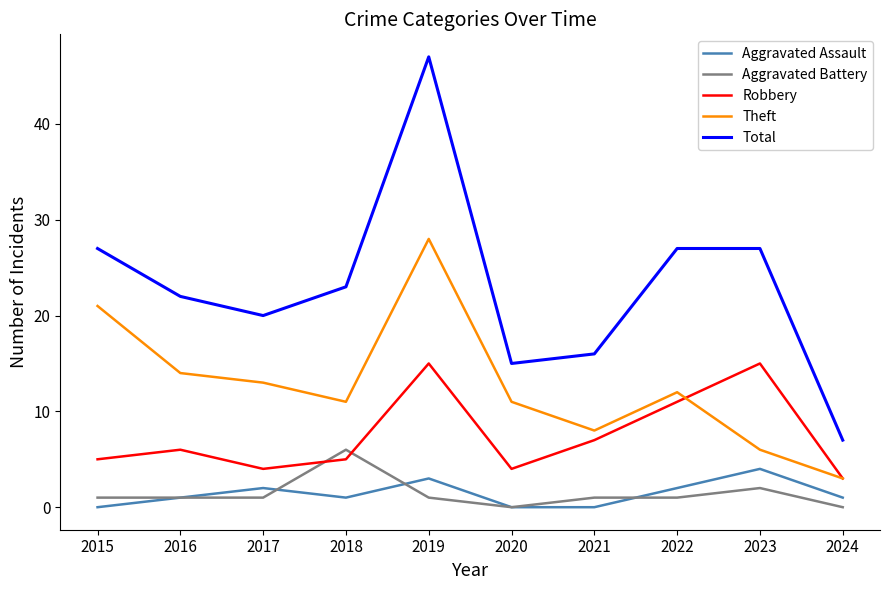

At which category does the chart reach its peak across all series?

2019